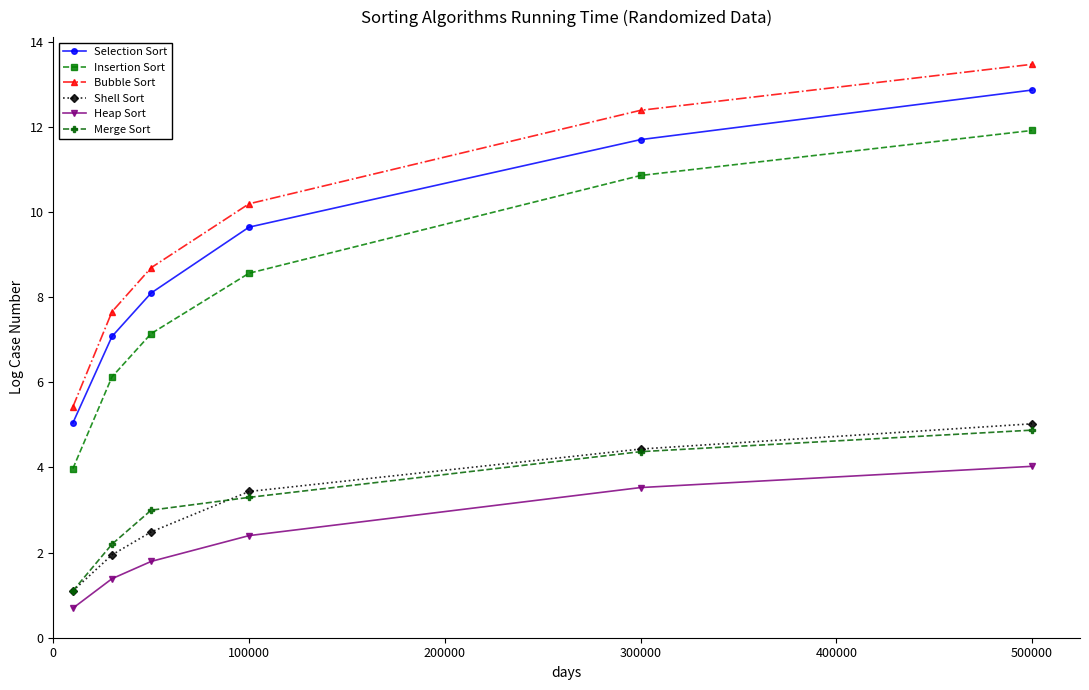

True or false: Merge Sort has more than 0 interior local peaks.

False